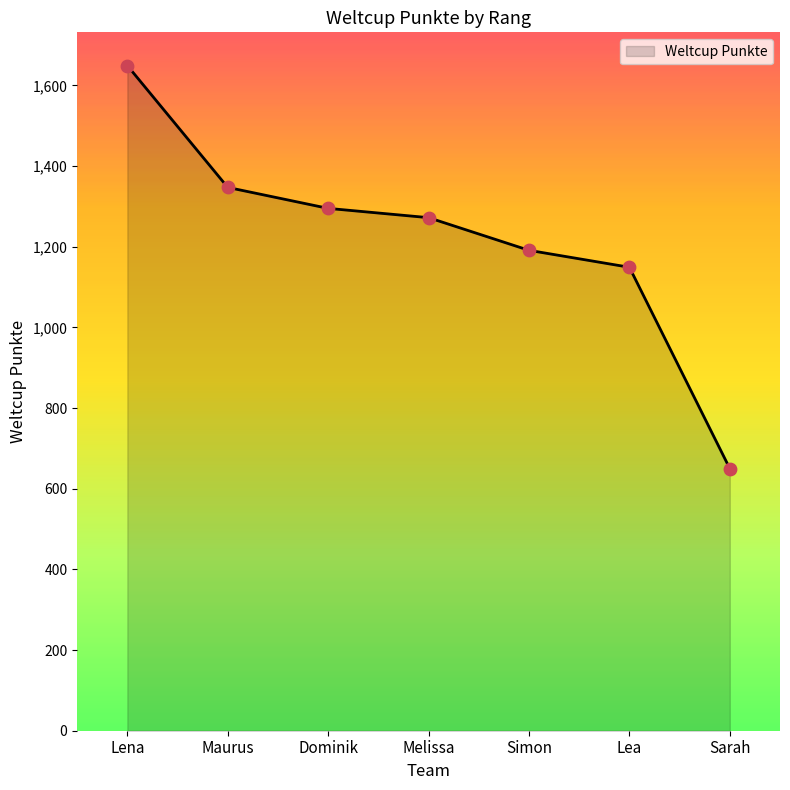

What is the ratio of the value at Sarah to the value at Melissa?

0.5